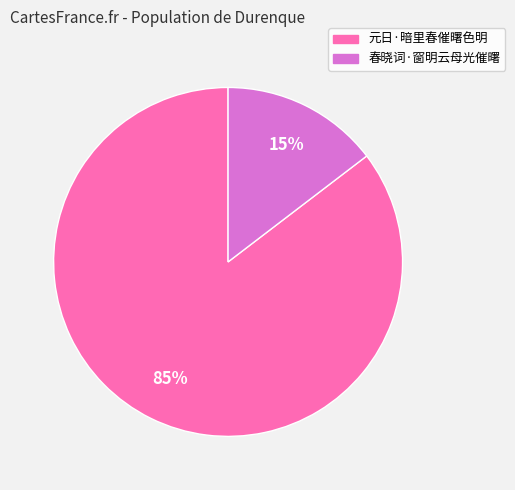

To the nearest percent, what portion does 元日·暗里春催曙色明 represent?

85%